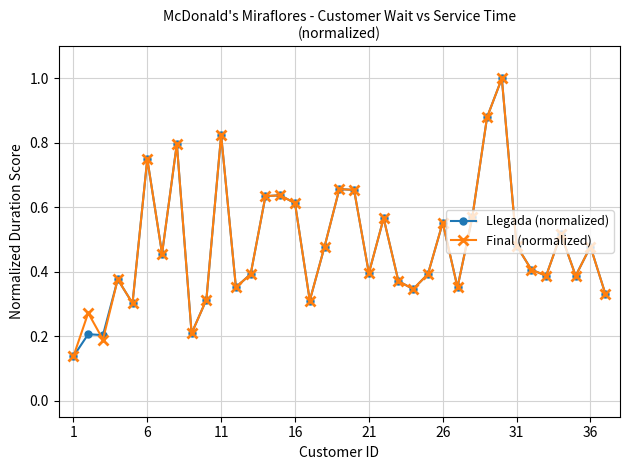

What are all the series names shown in the legend?

Llegada (normalized), Final (normalized)